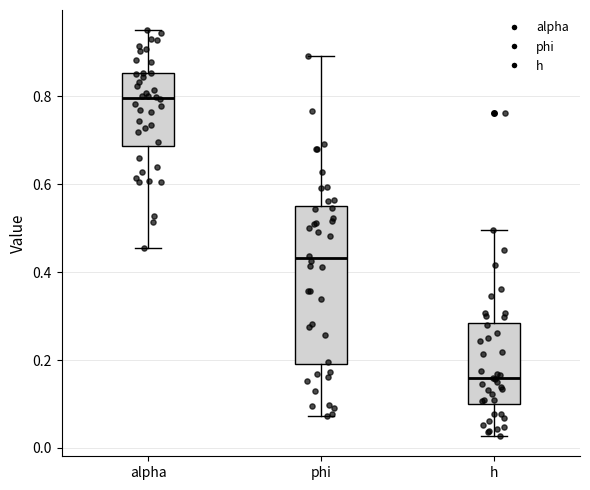

Which box has the lowest median line?

h